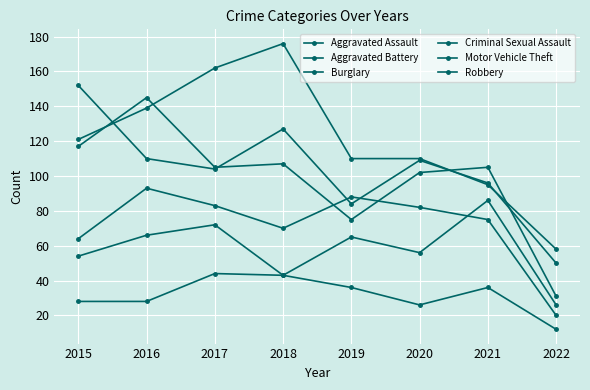

Where is the first local maximum for Burglary?

2018